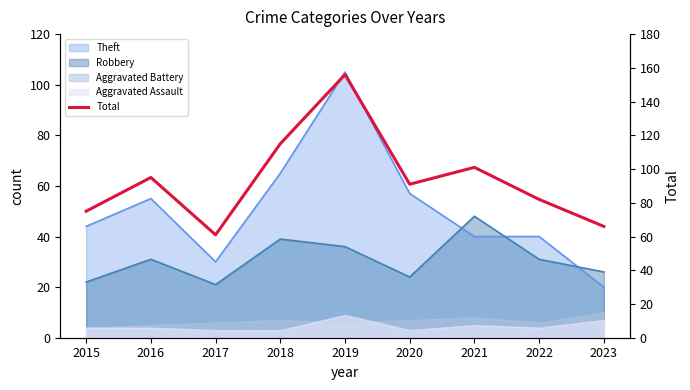

How many categories are shown in the chart?

9